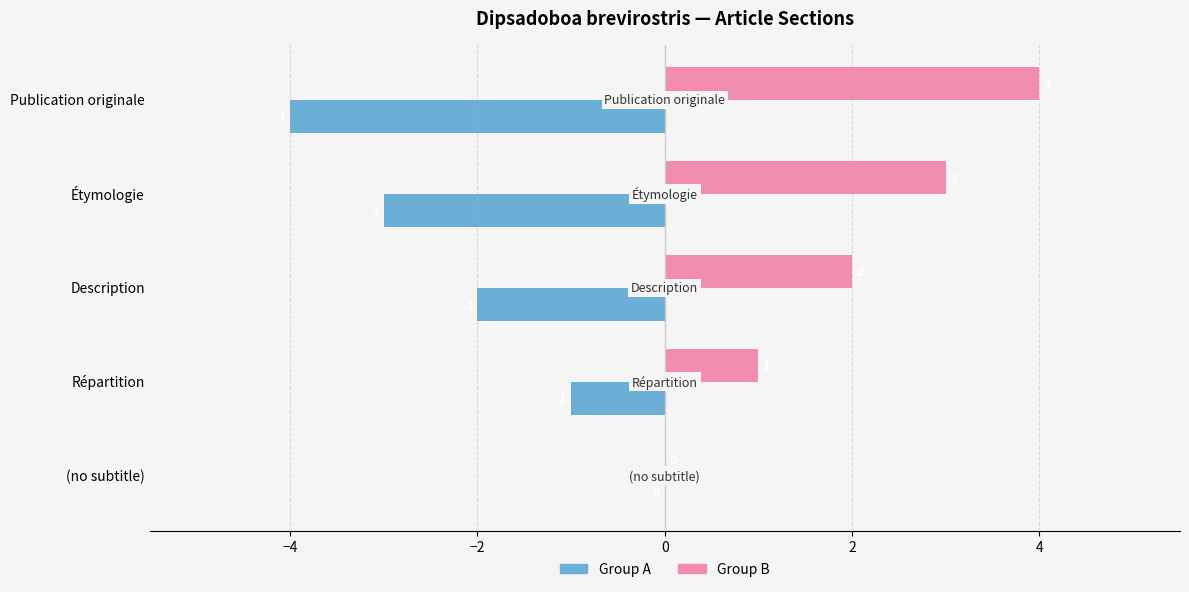

Is it true that Group A equals -2 at Répartition?

False